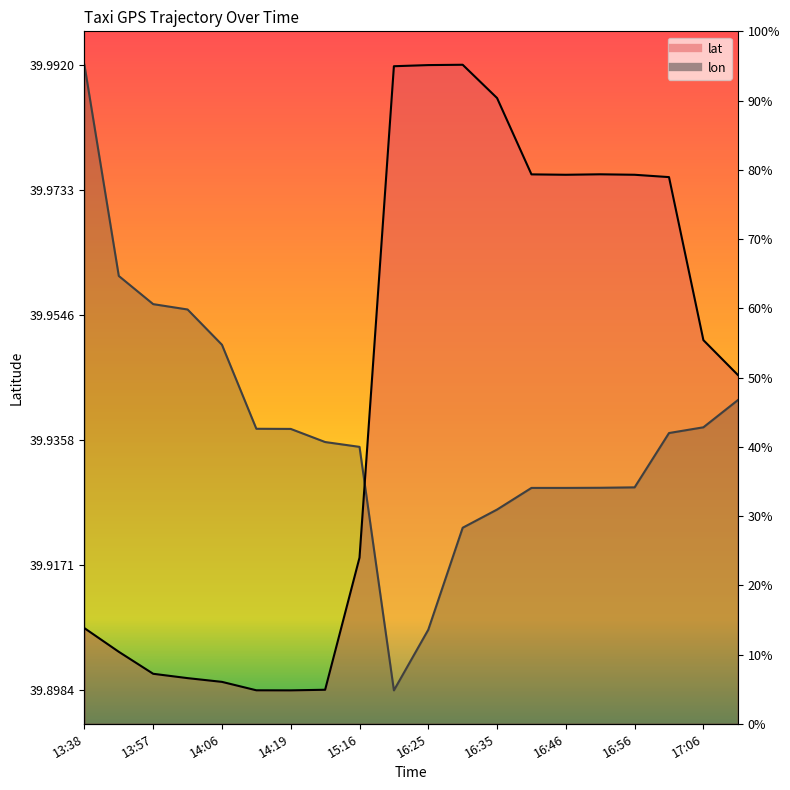

Which series has the largest range (max minus min)?

lat